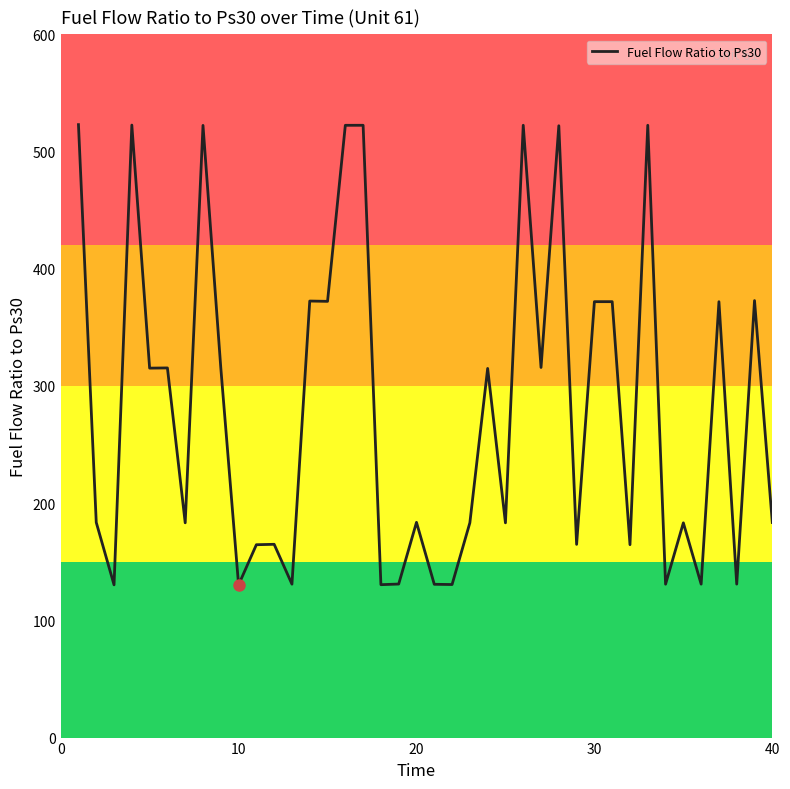

What is the maximum value shown in the chart?

522.9